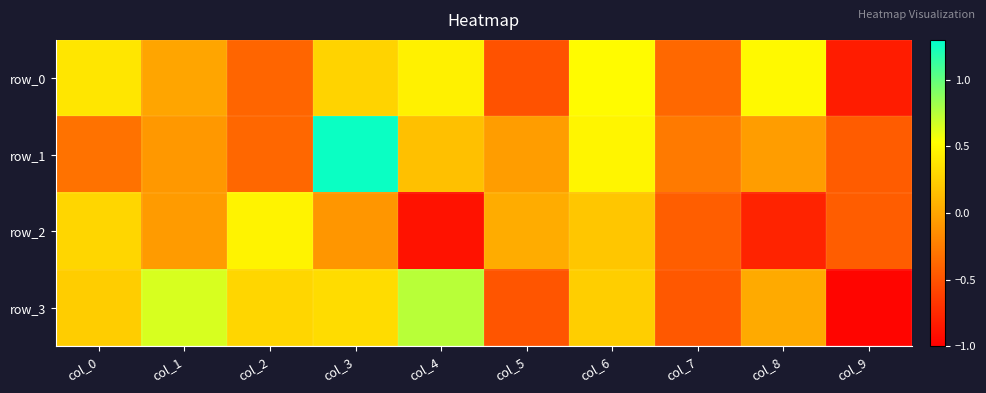

What is the difference between the row_3 values at col_5 and col_1?

1.1